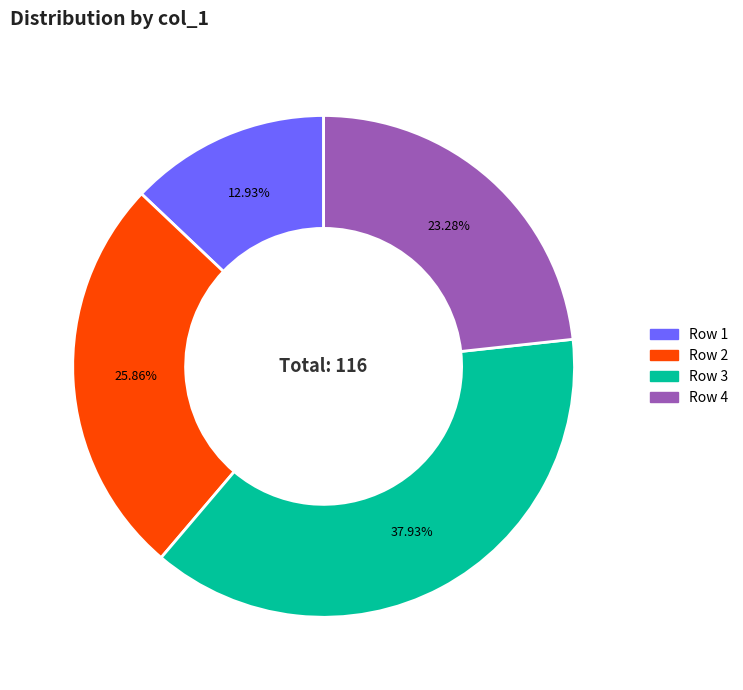

Is there any slice that represents more than half of the pie?

No